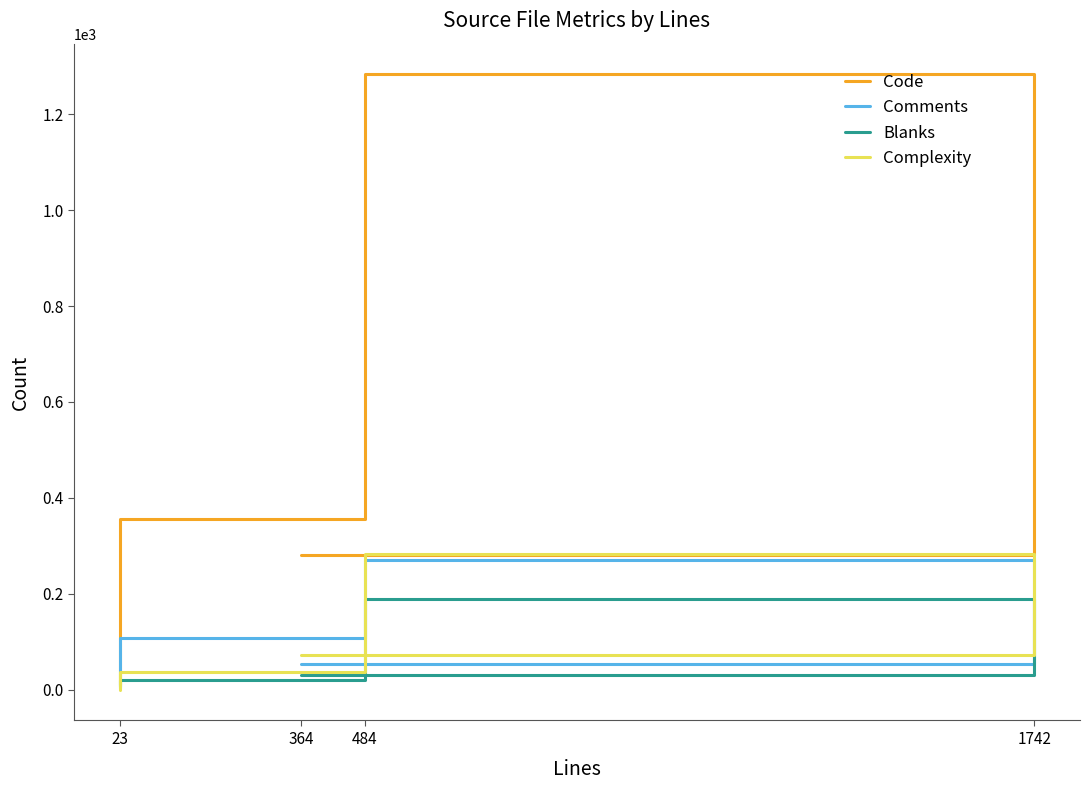

List the labels in order of Complexity value, largest first.

1742, 364, 484, 23